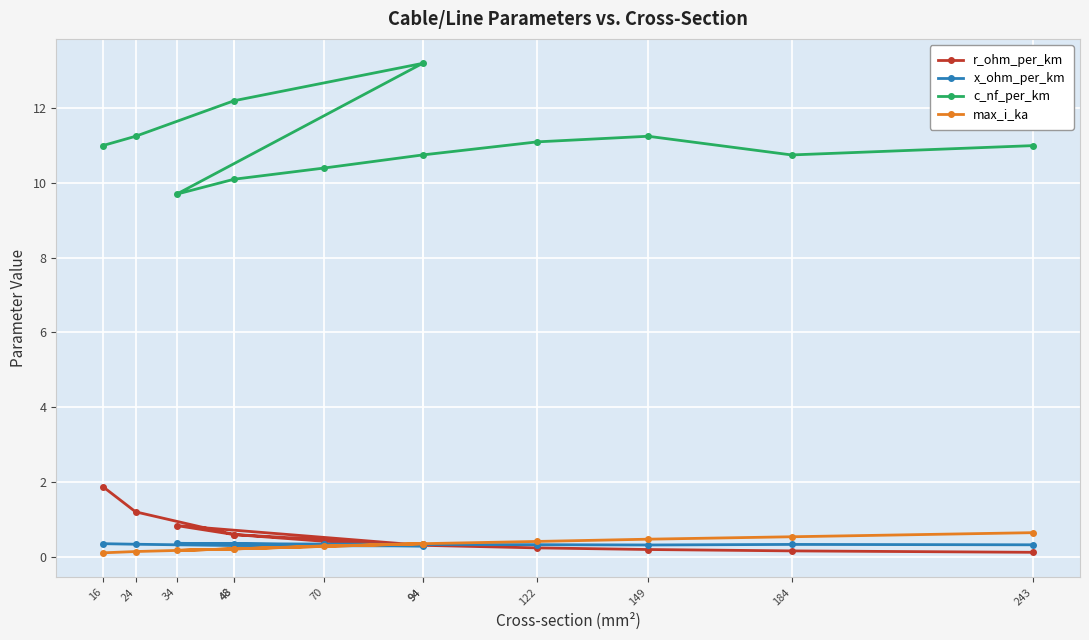

Is it true that r_ohm_per_km equals 0.9 at 16?

False